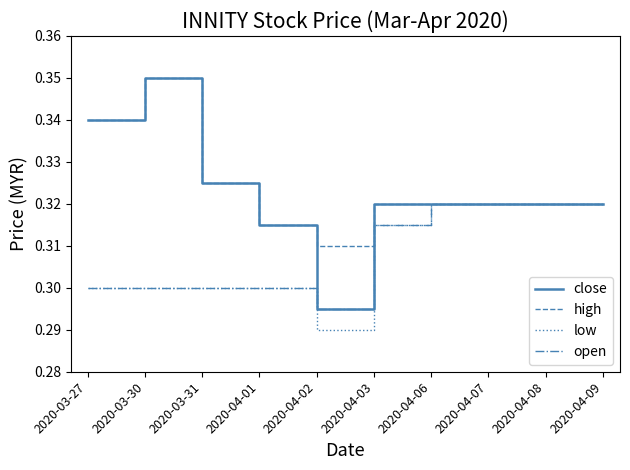

Which series has the largest range (max minus min)?

close